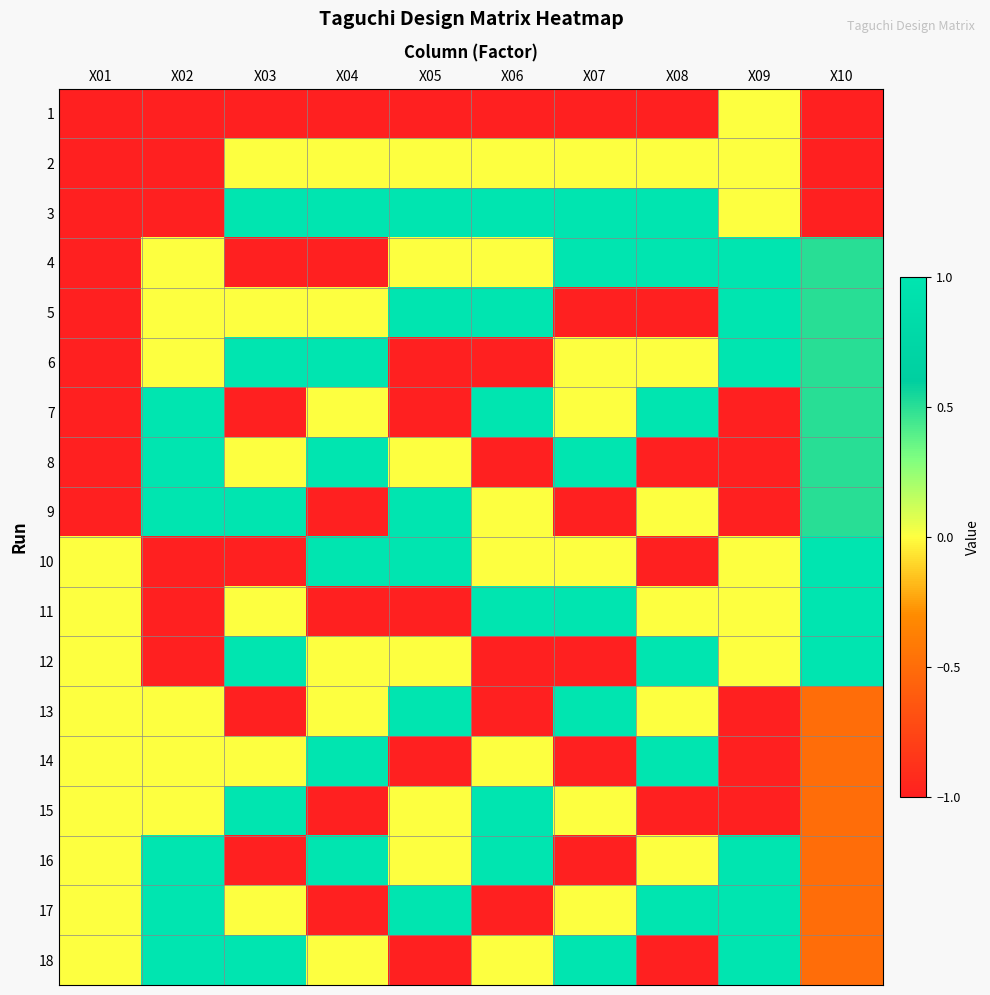

Which series has the largest total across all categories?

3